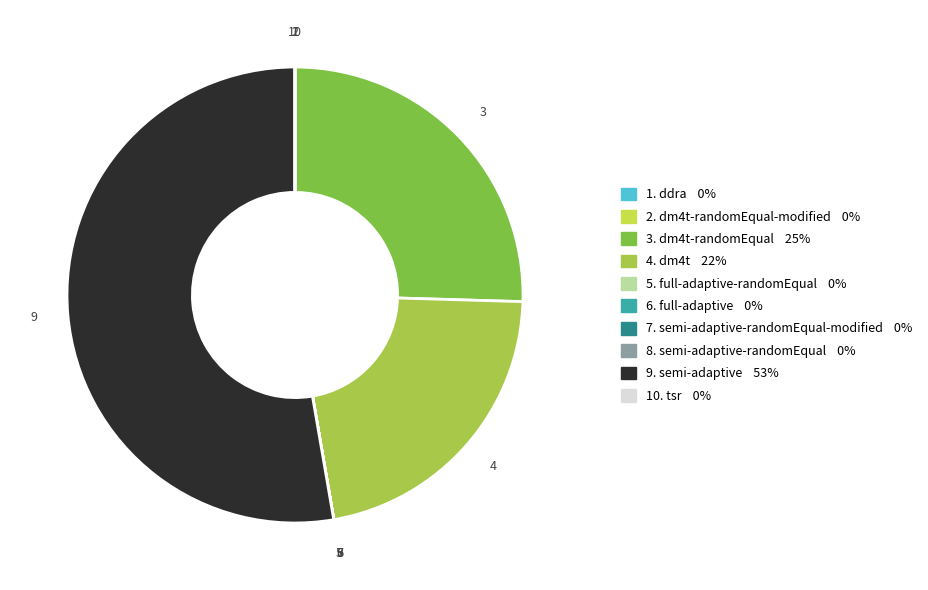

Is there a majority slice in this chart?

Yes